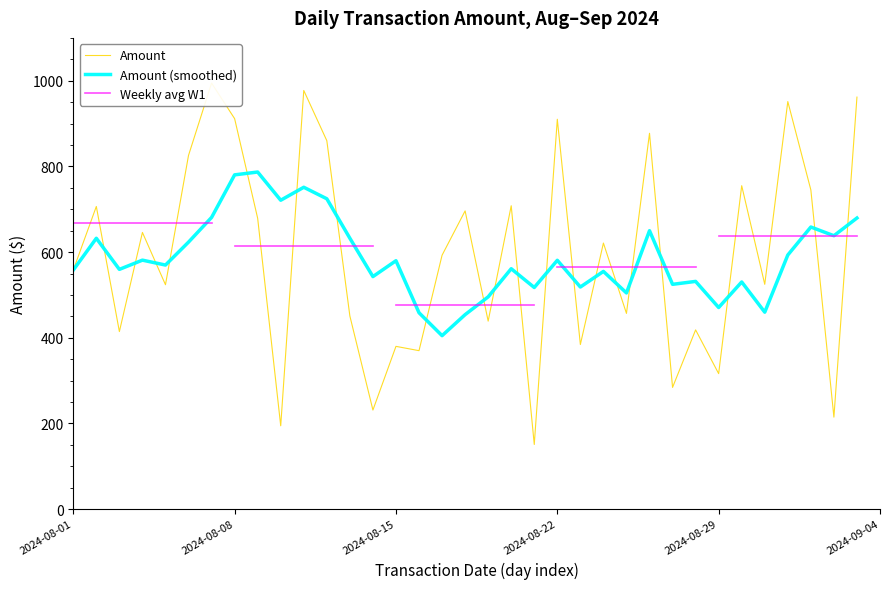

What is the lowest value of the Amount (smoothed) series?

405.0